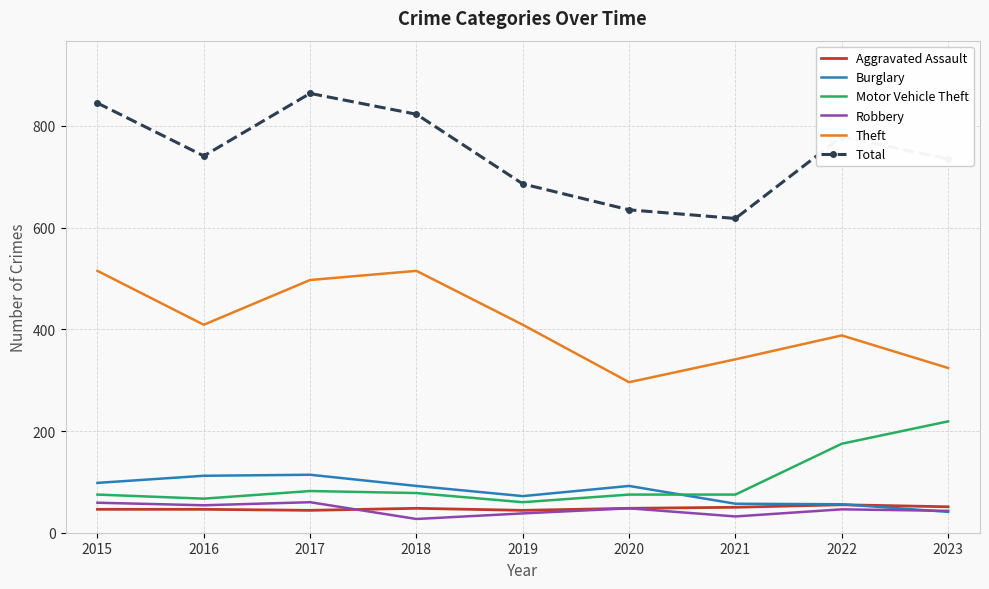

What are all the series names shown in the legend?

Aggravated Assault, Burglary, Motor Vehicle Theft, Robbery, Theft, Total